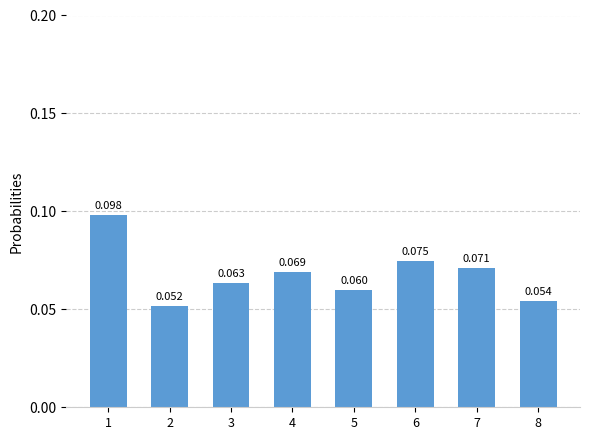

How many data points does each series have?

8